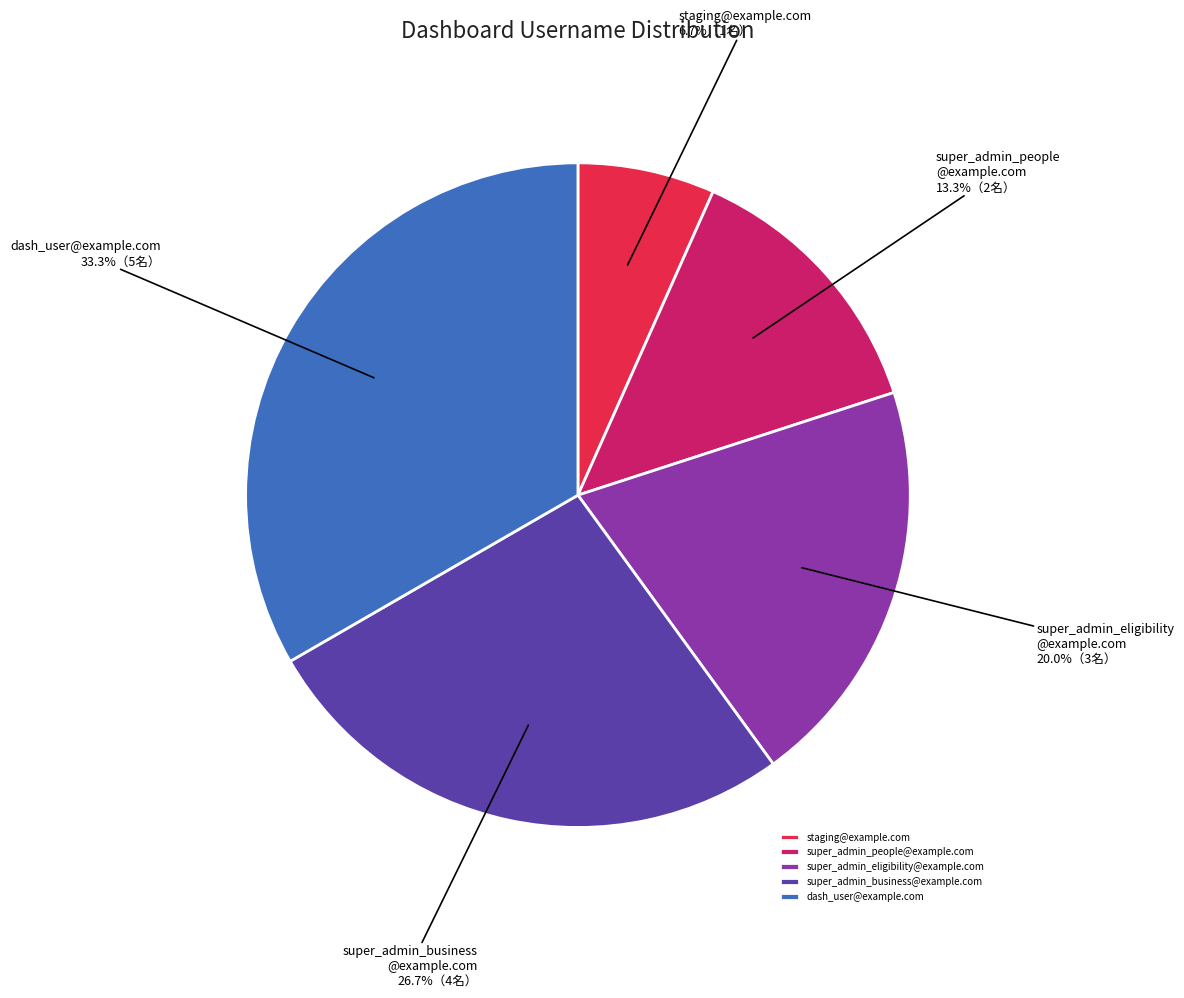

Is super_admin_business@example.com the majority of the pie?

No